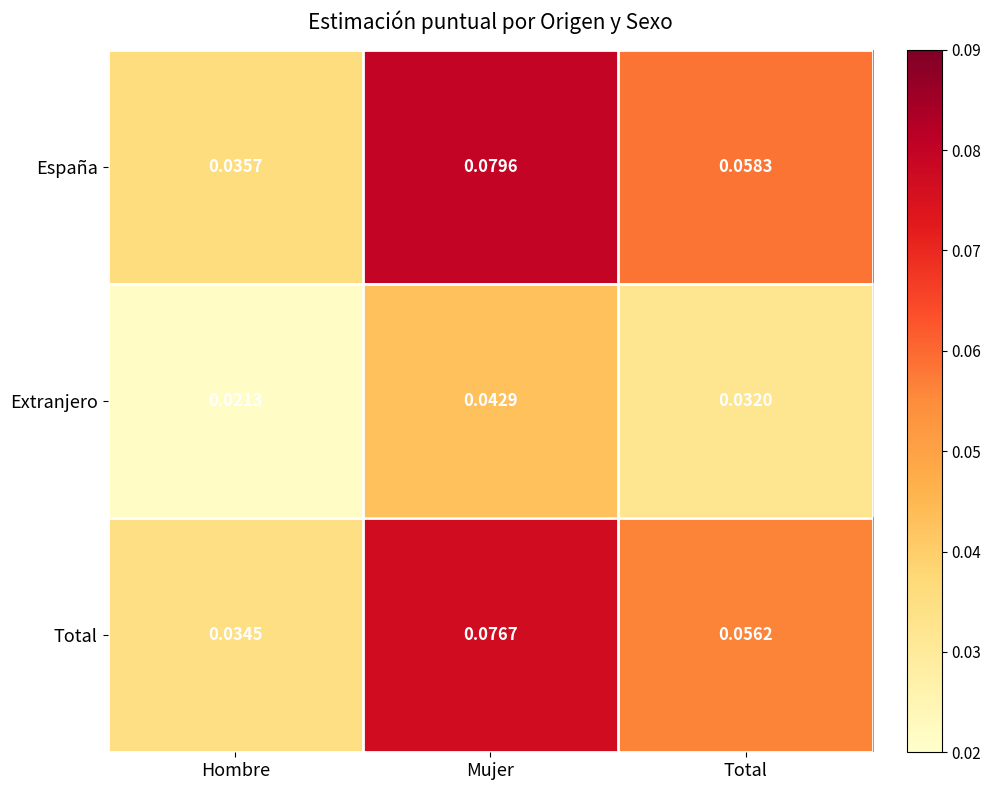

At Total, list the series in order from smallest to largest.

Extranjero, Total, España